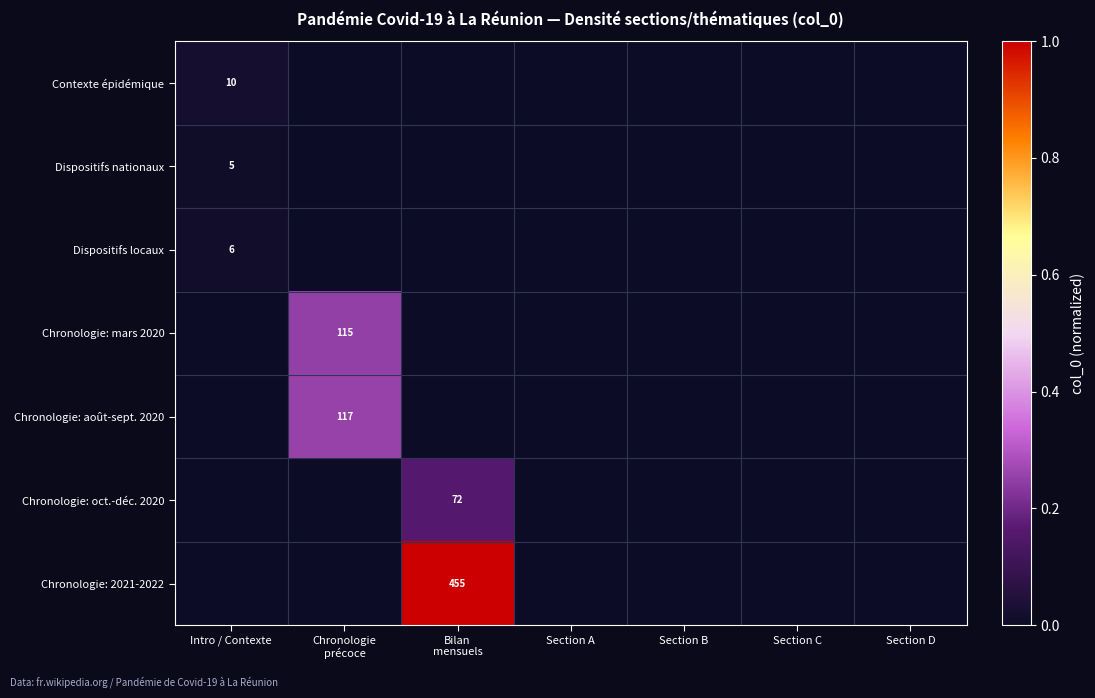

True or false: Dispositifs locaux has a value of 6 at Intro / Contexte.

True